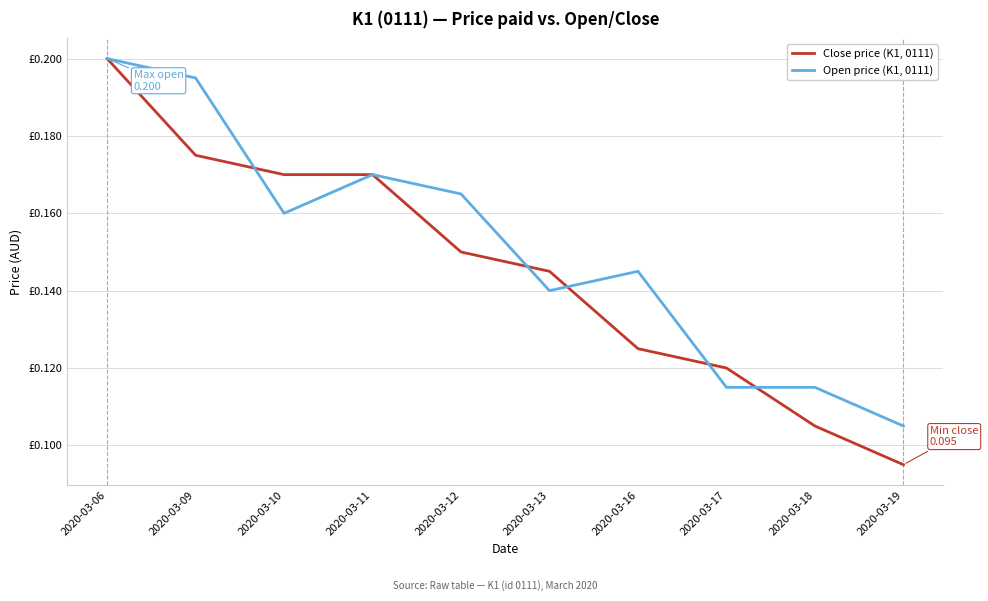

True or false: Close price (K1, 0111) has more than 0 interior local peaks.

False